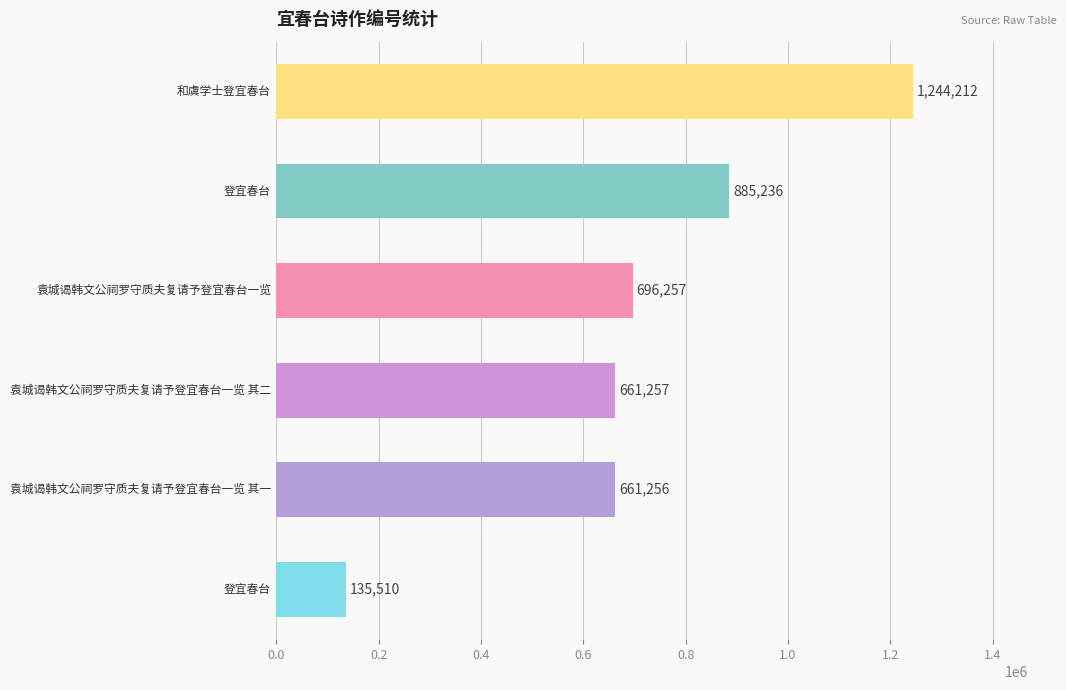

What is the maximum value shown in the chart?

1244212